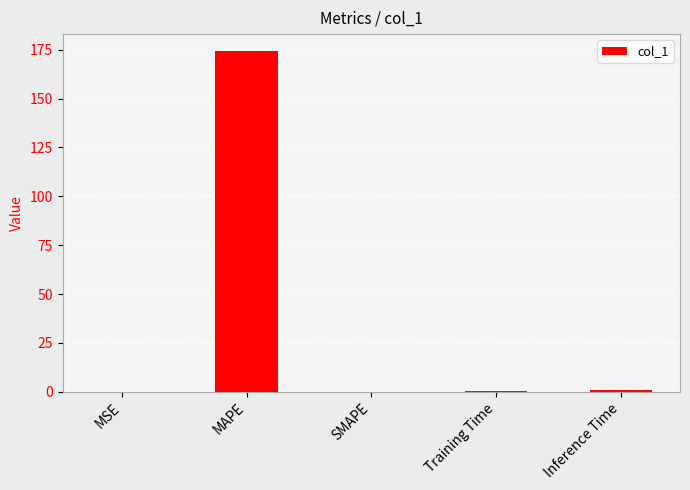

How many series are shown in this chart?

1